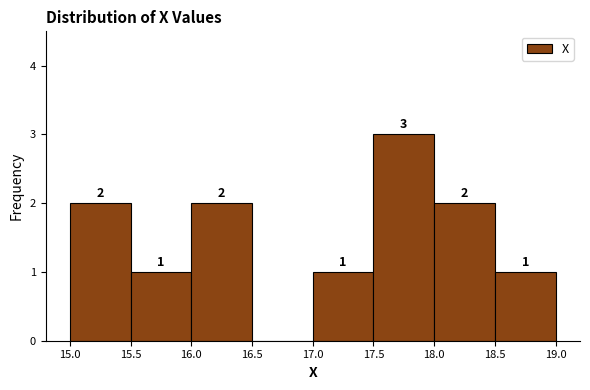

Over which range of the x-axis is the bar tallest?

17.5 to 18.0